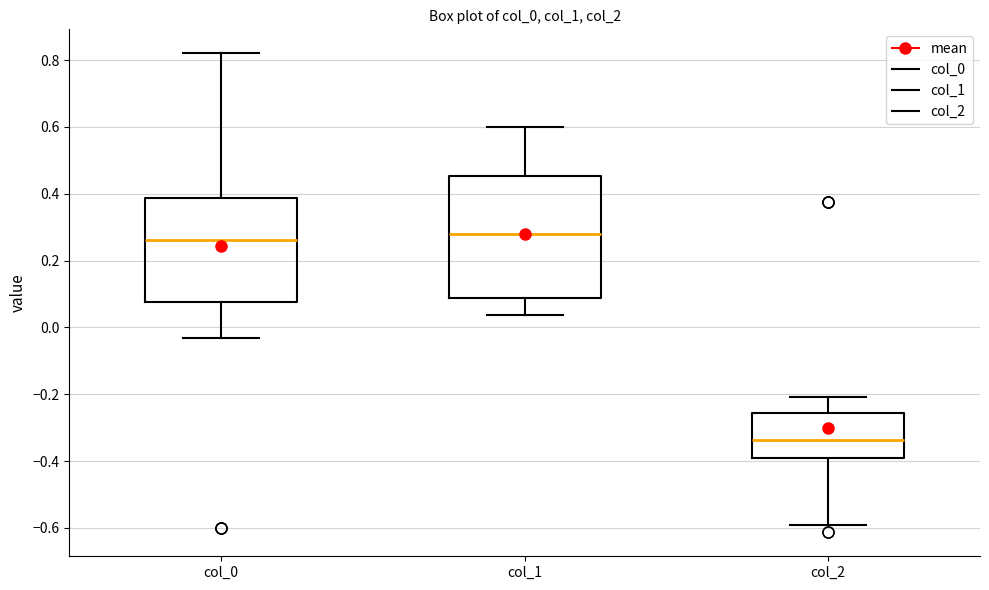

Comparing the boxes themselves (not the whiskers), which one is the tallest?

col_1